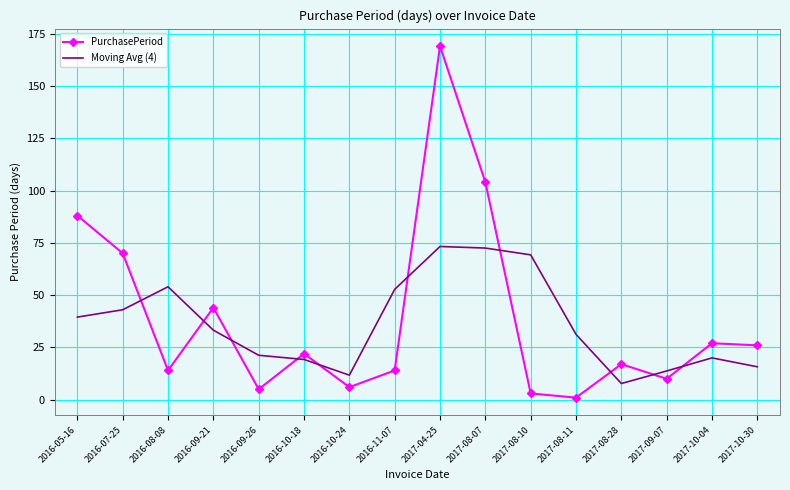

True or false: PurchasePeriod and Moving Avg (4) cross at least once.

True